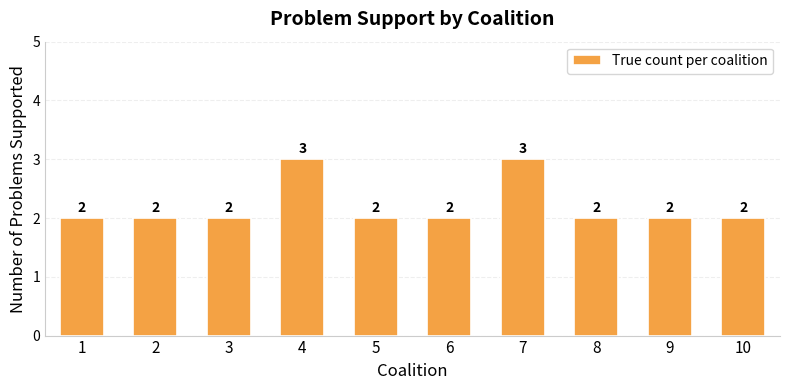

What is the greatest value displayed?

3